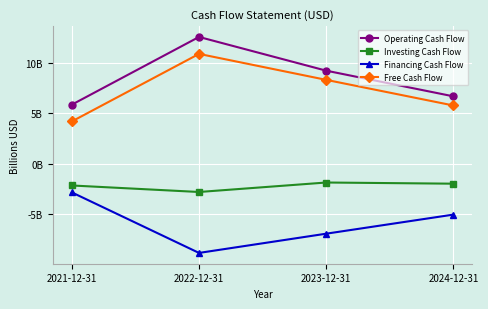

What is the sum of all Operating Cash Flow values?

34.3